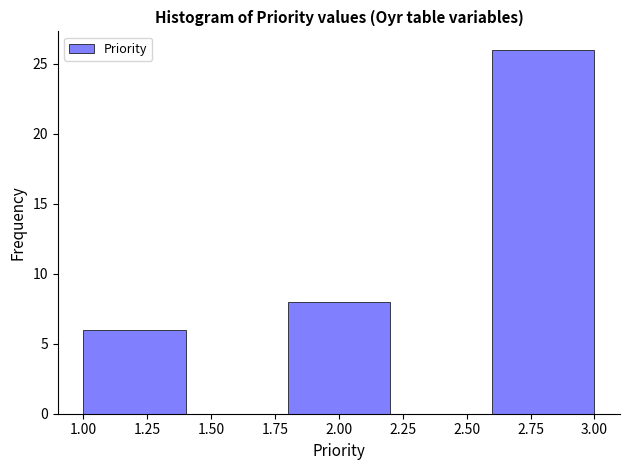

Which range on the x-axis has the tallest bar?

2.6 to 3.0